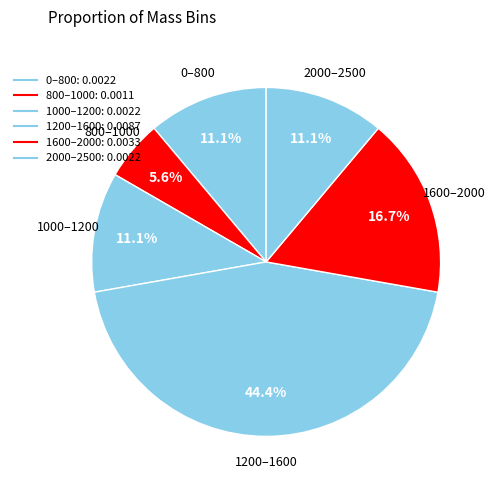

Count the number of slices in the pie.

6